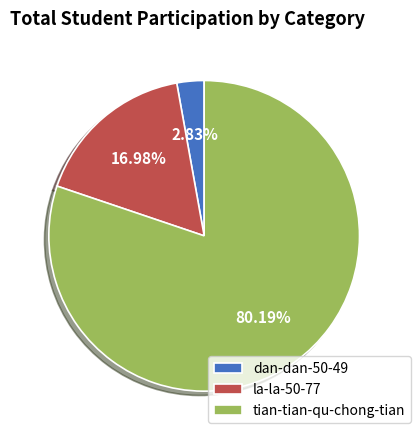

Is there any slice that represents more than half of the pie?

Yes